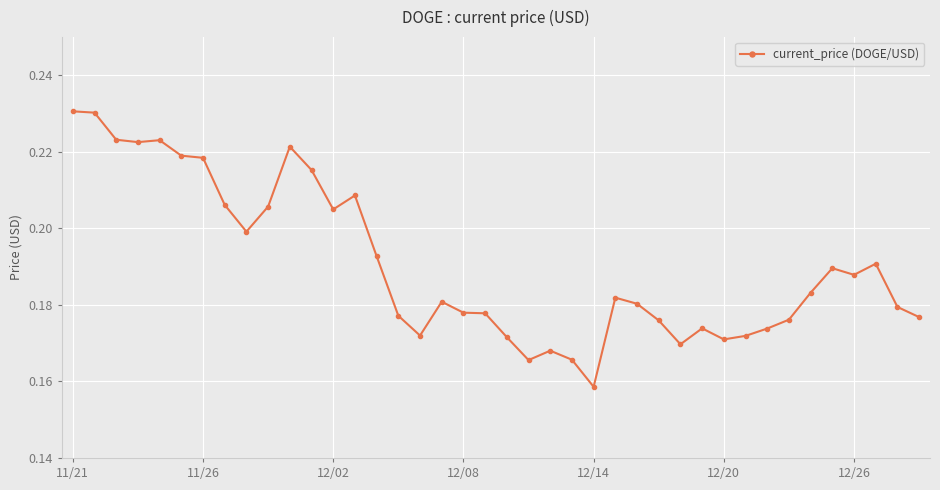

What is the sum of all values?

7.6